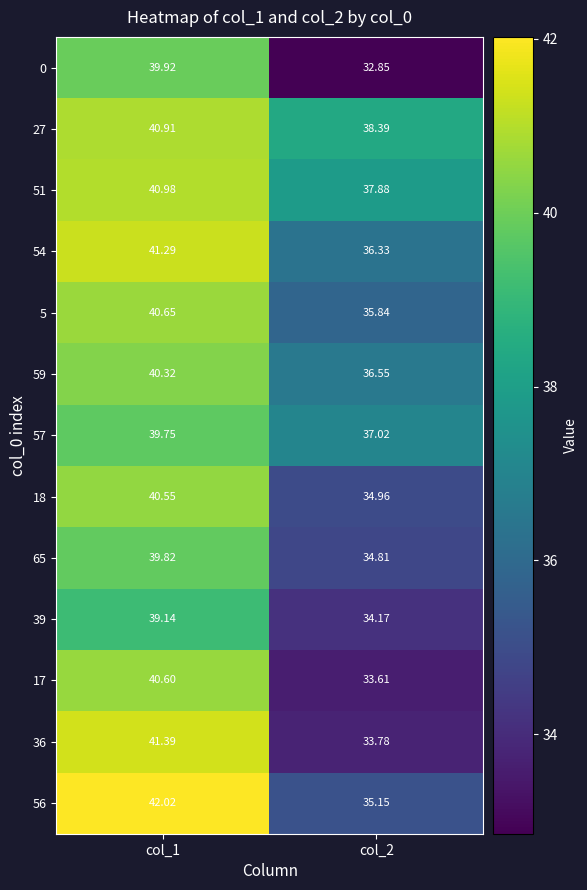

Rank the series at col_1 from highest to lowest value.

56, 36, 54, 51, 27, 5, 17, 18, 59, 0, 65, 57, 39